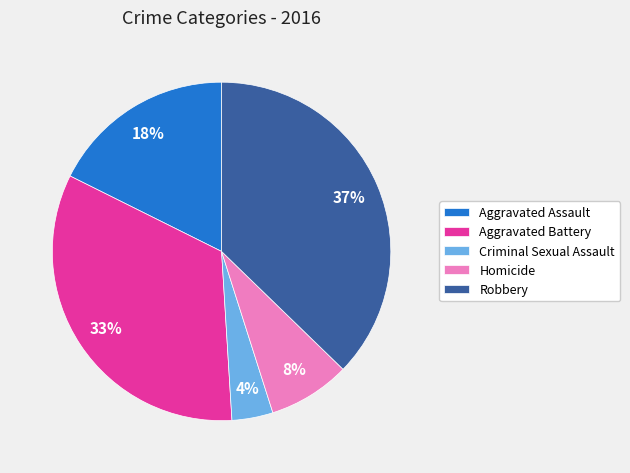

The Aggravated Battery slice represents 33% of the pie. True or false?

True